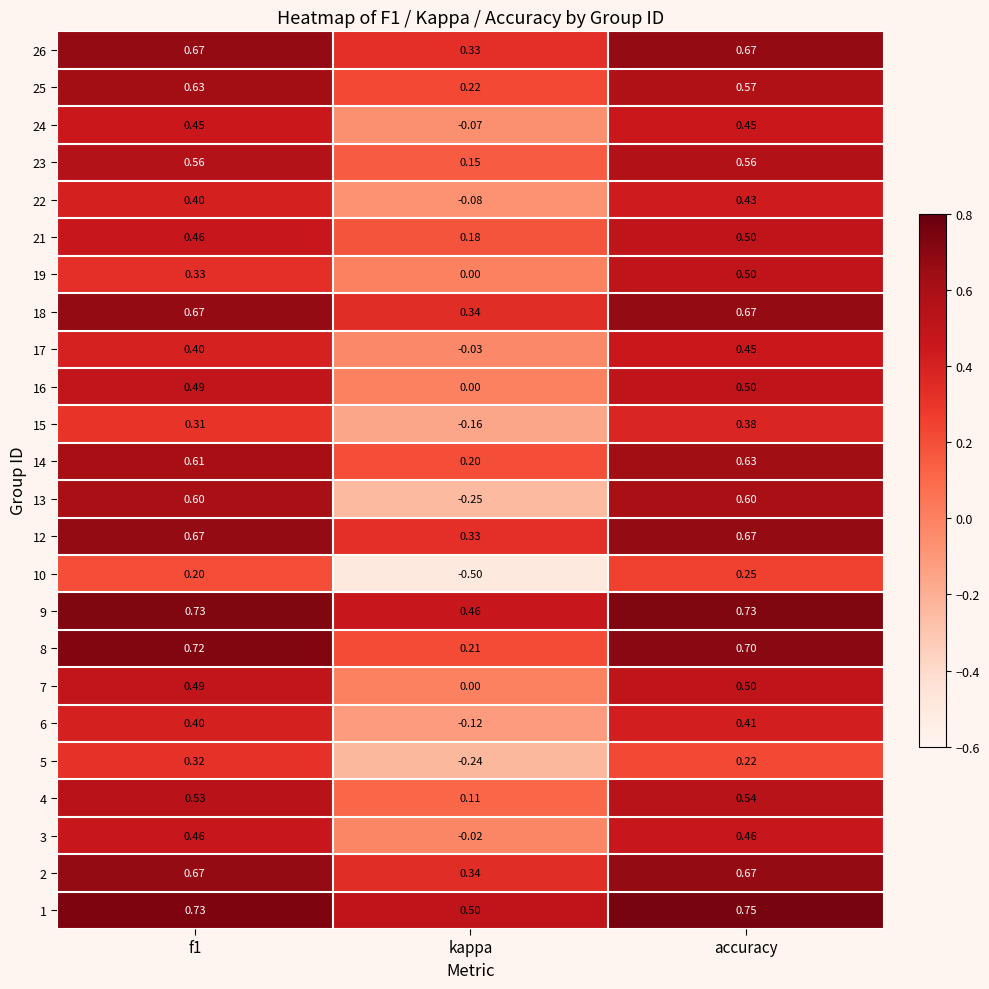

Is the value of 19 at accuracy greater than the value of 26 at f1?

No